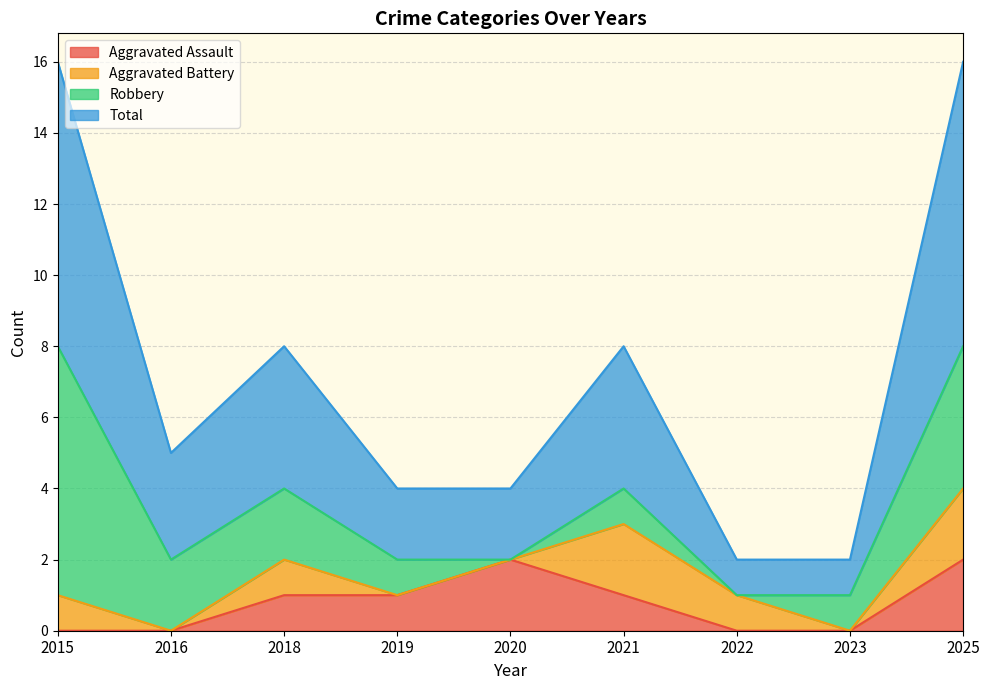

How many interior local valleys does the Total series have?

1